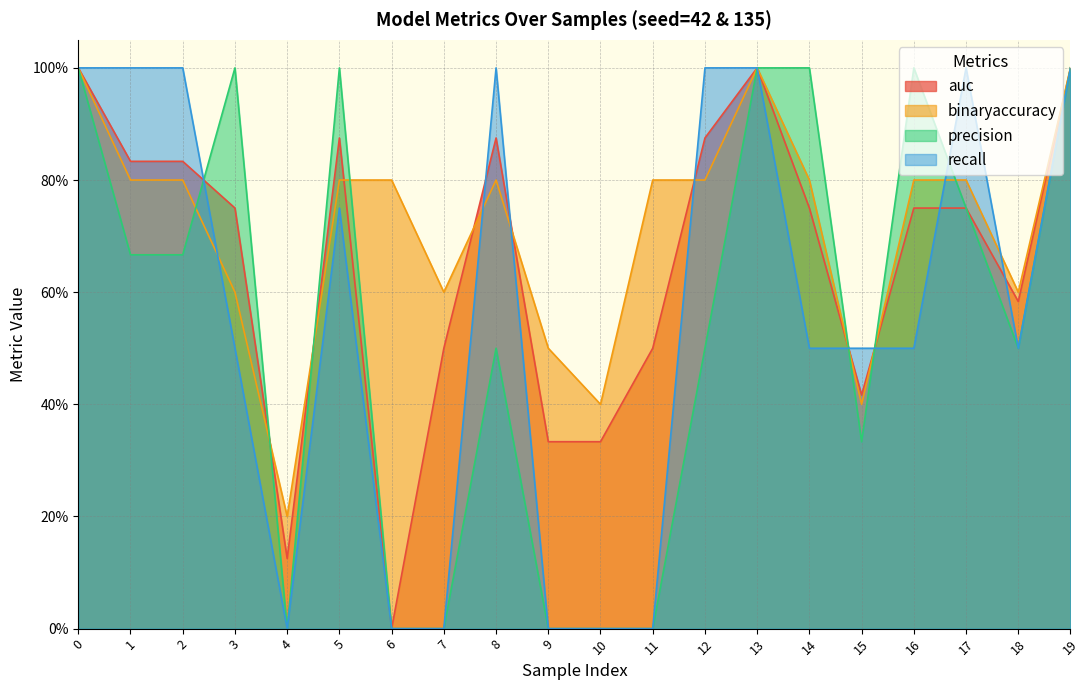

Where is the first local maximum for binaryaccuracy?

8